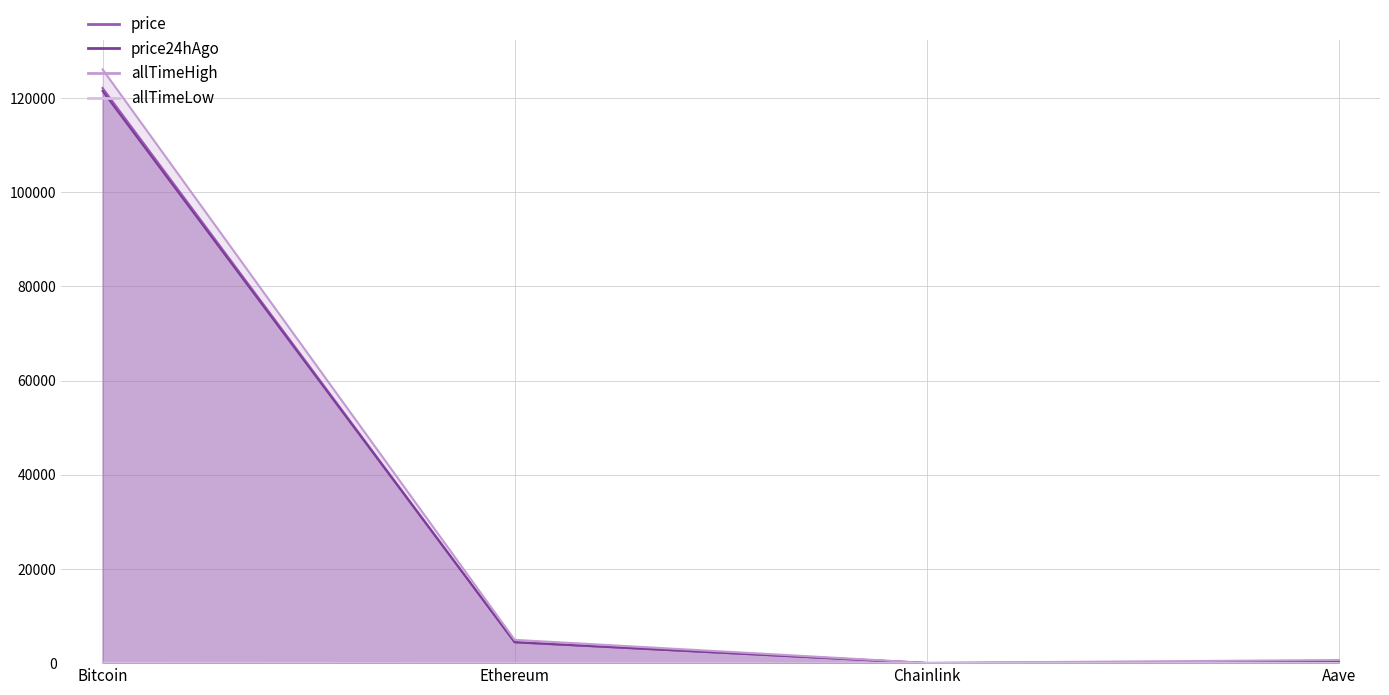

Reading left to right, what are all the values shown in this chart?

price: 122117.0	4437.3	22.3	281.5
price24hAgo: 121486.0	4447.5	21.8	277.1
allTimeHigh: 126080.0	4946.1	52.7	661.7
allTimeLow: 67.8	0.4	0.1	26.0